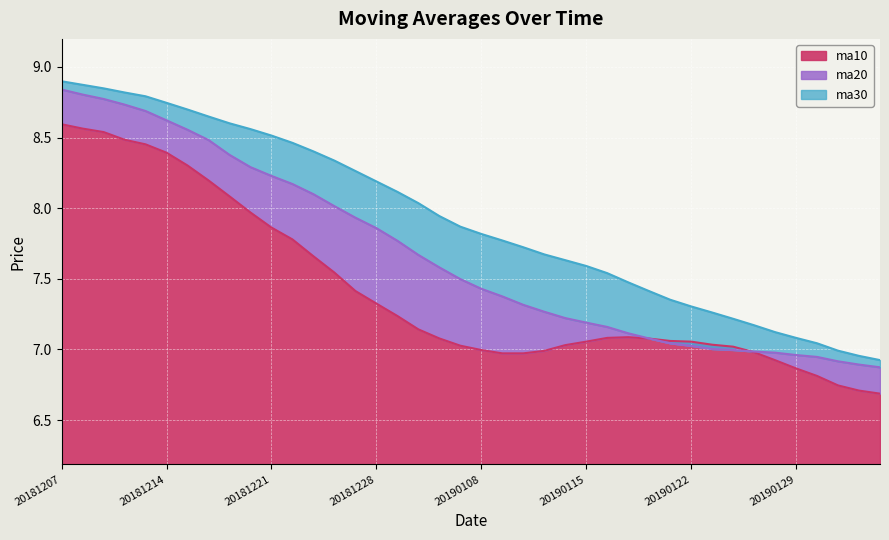

Does the chart display data point markers on the line(s)?

No